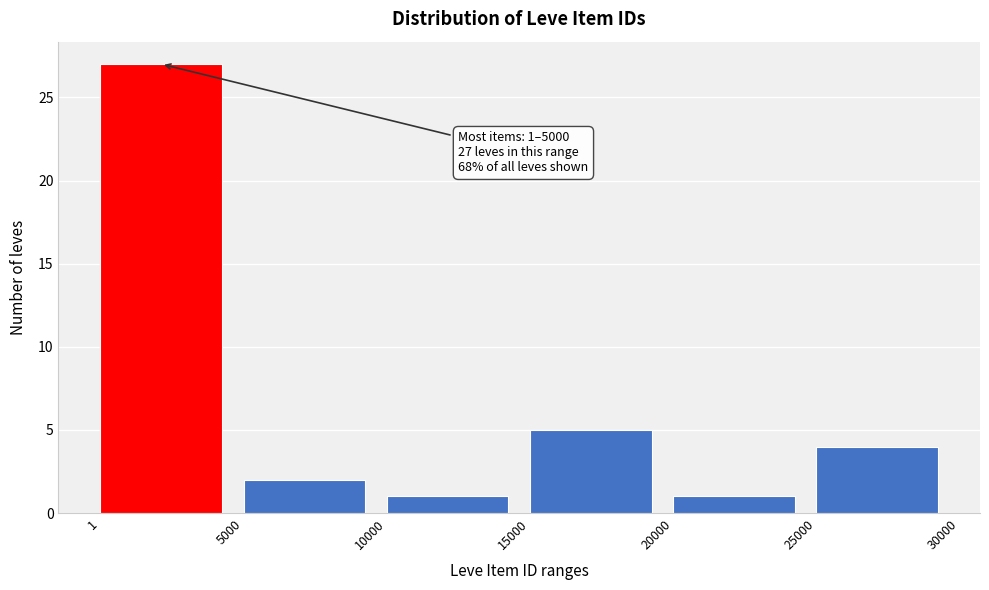

Which range on the x-axis has the tallest bar?

1 to 5000